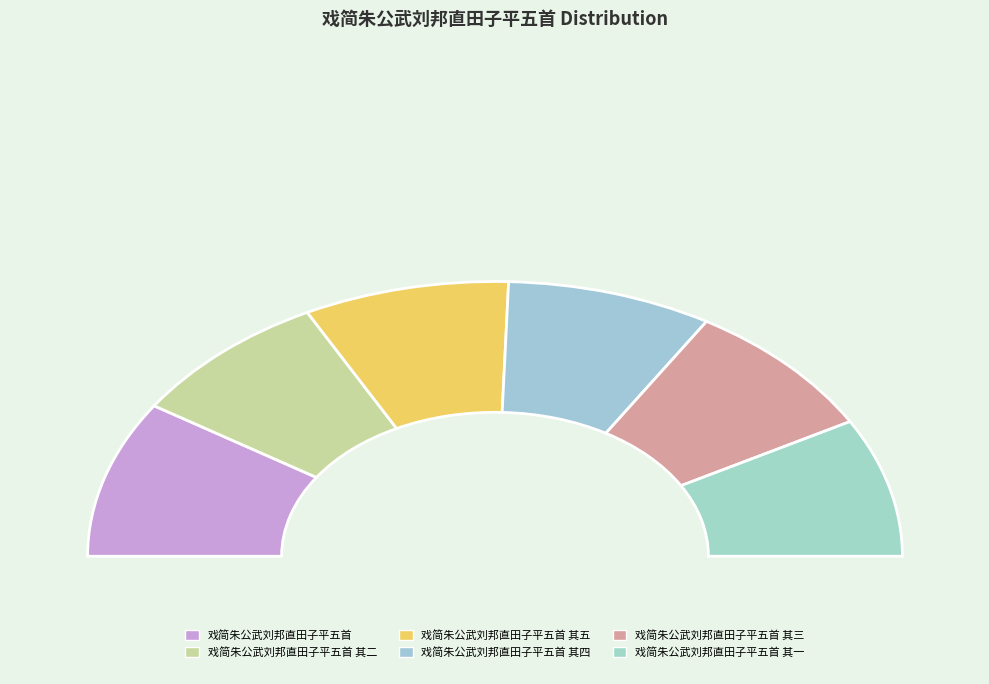

What percentage is NOT represented by 戏简朱公武刘邦直田子平五首 其二?

83.7%